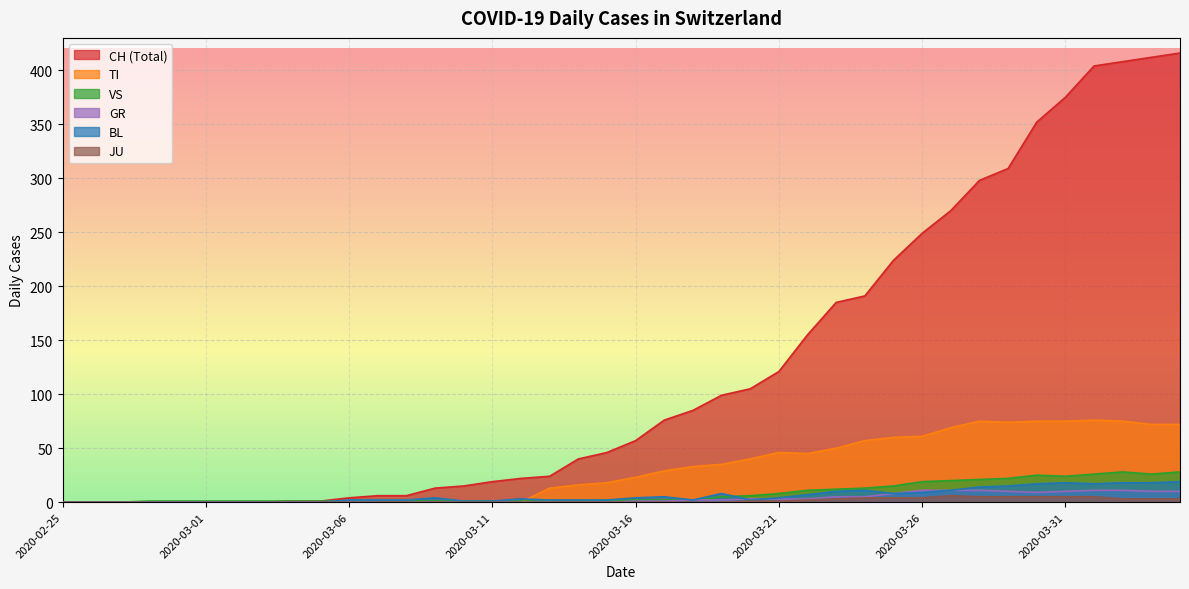

True or false: CH and TI intersect in this chart.

False